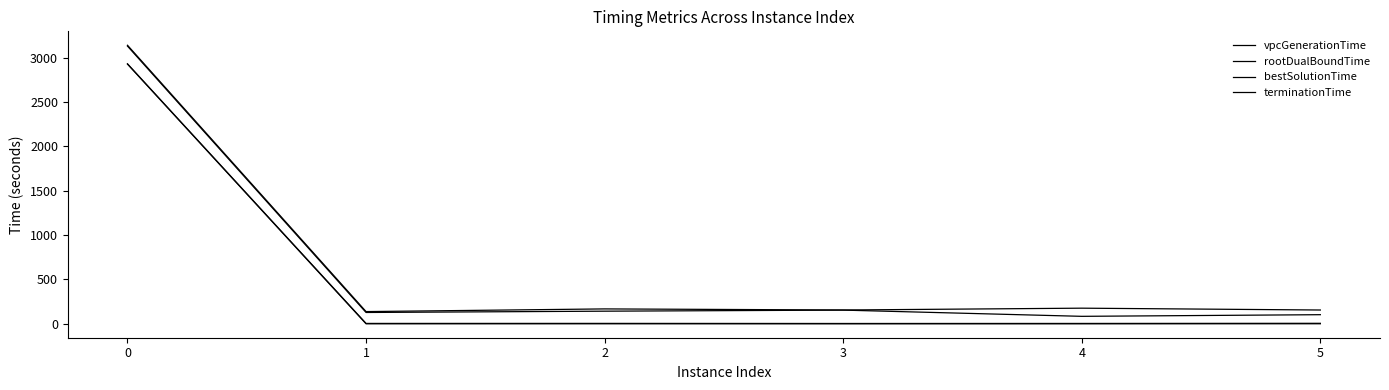

How many lines are shown in the chart?

4